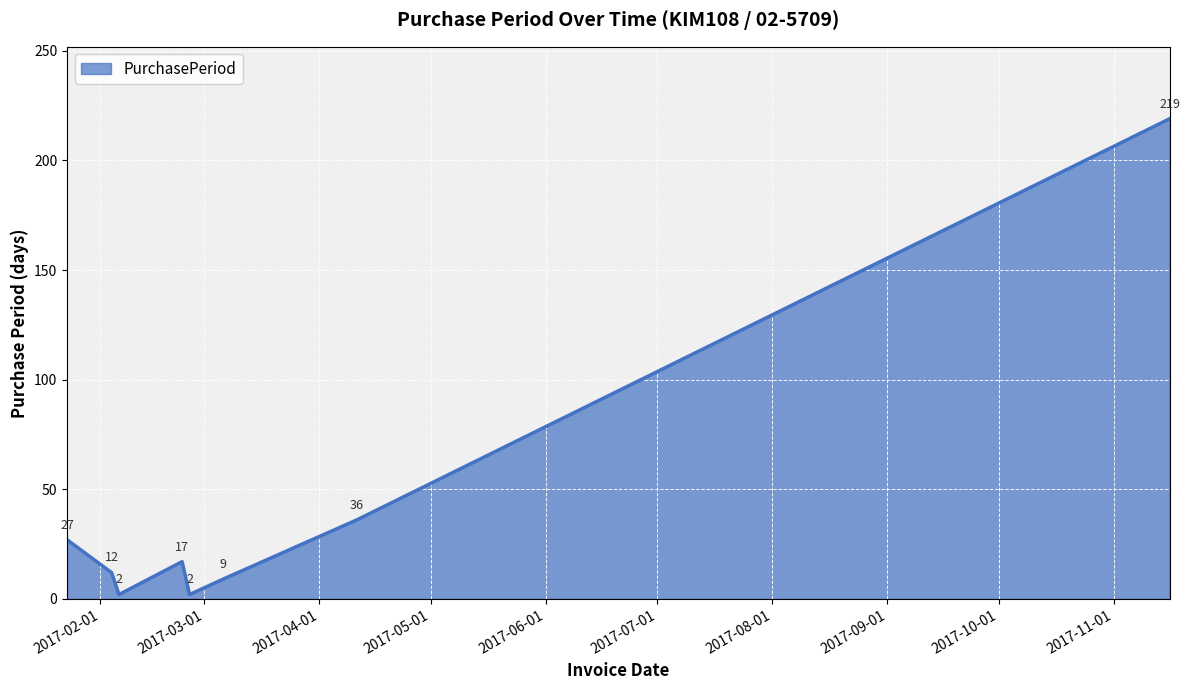

What is the difference between the maximum and minimum values?

217